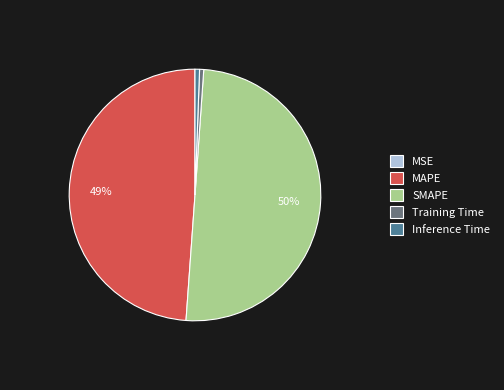

Is Training Time the majority of the pie?

No